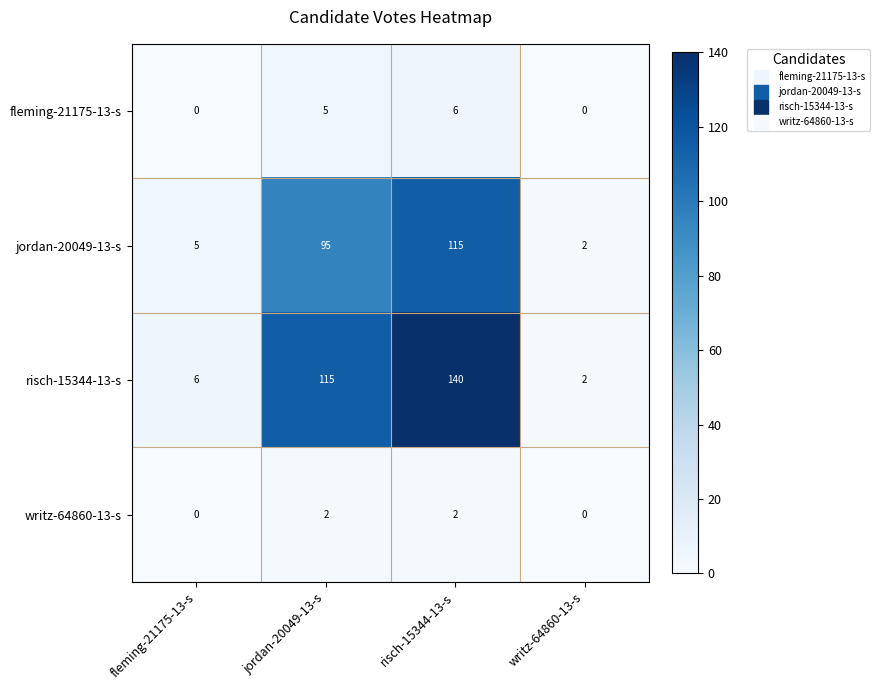

True or false: writz-64860-13-s has a value of 0 at writz-64860-13-s.

True